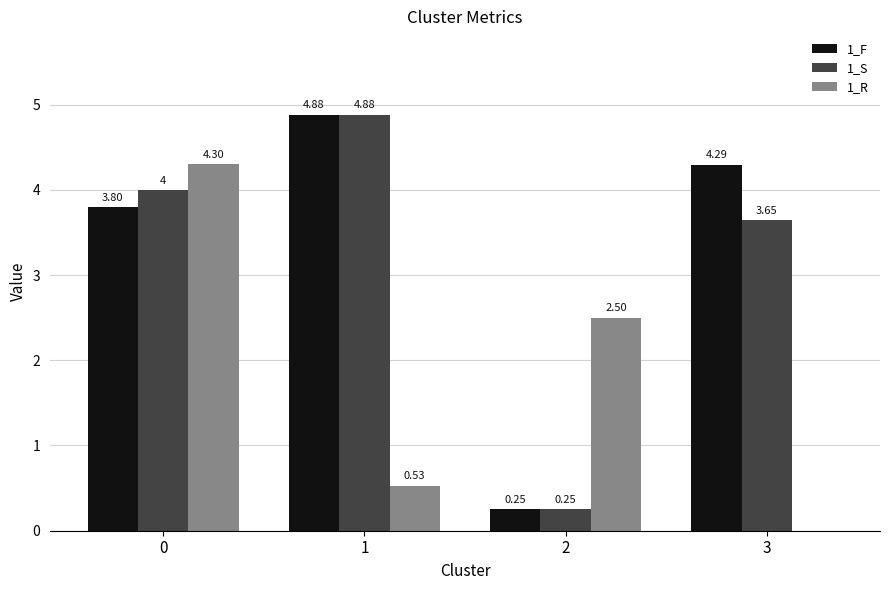

Which series has the largest total across all categories?

1_F